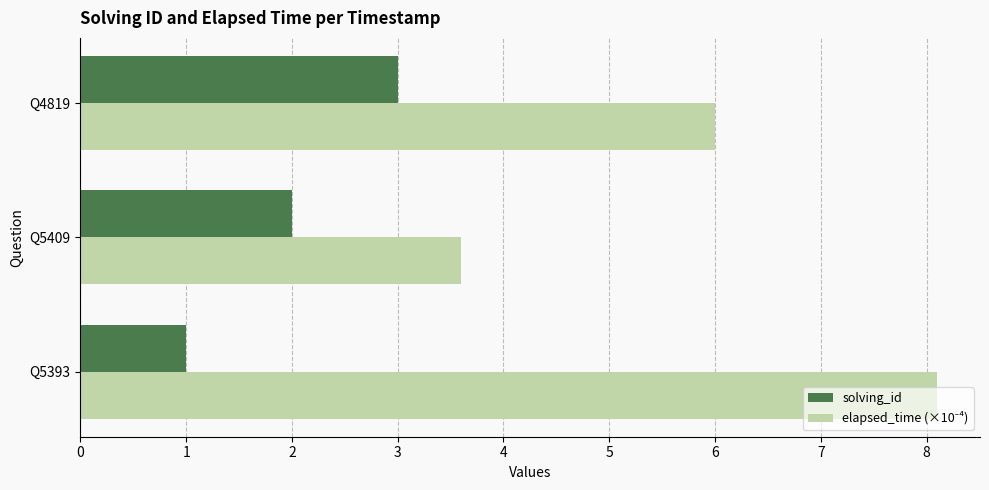

List the labels in order of solving_id value, largest first.

Q4819, Q5409, Q5393